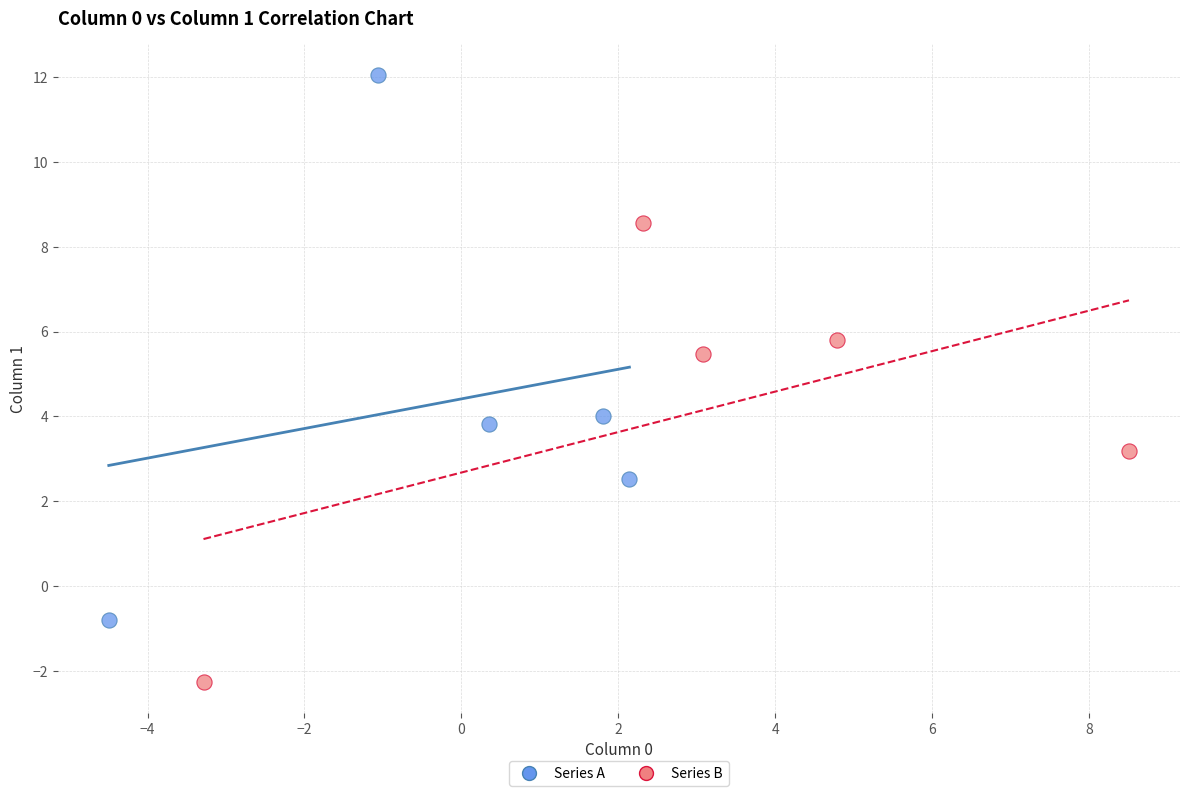

Which series has the widest spread of Y values?

Series A